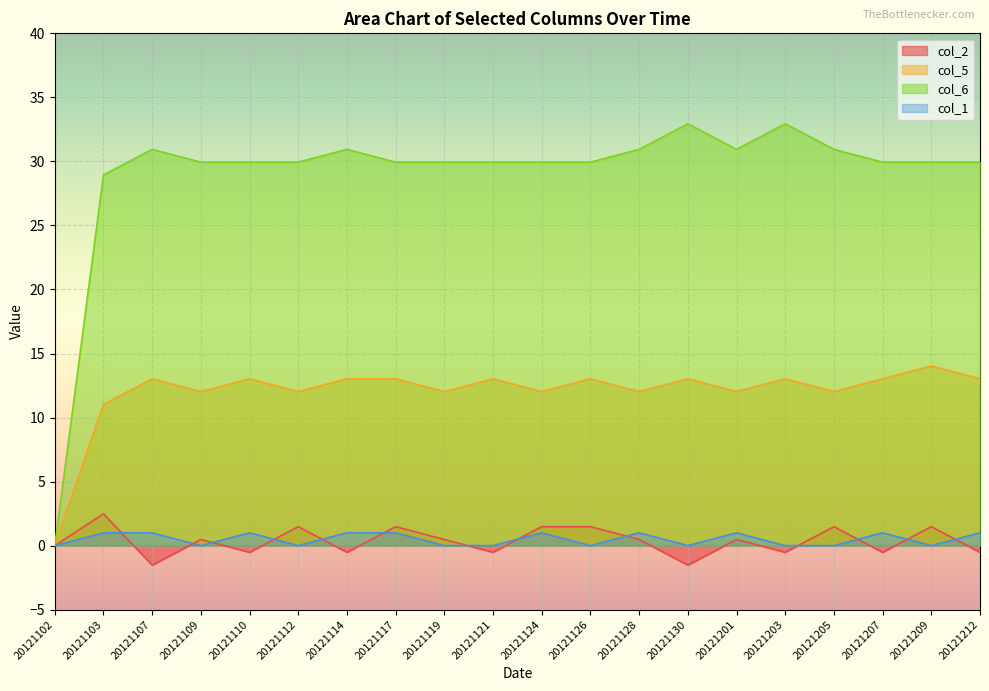

At which label is col_5 closest to 7?

20121103